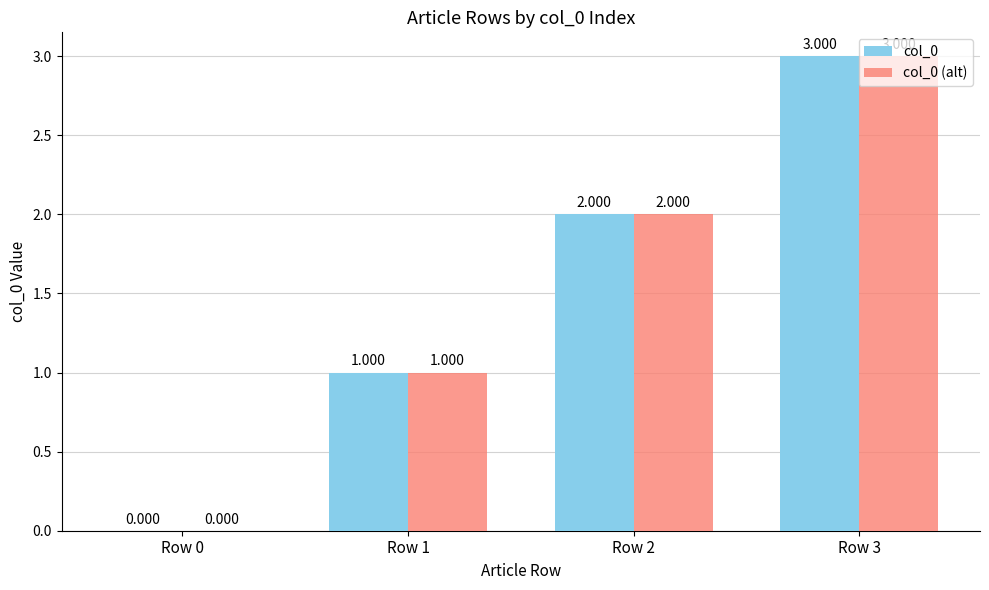

Where is col_0 nearest to the value 1?

Row 1